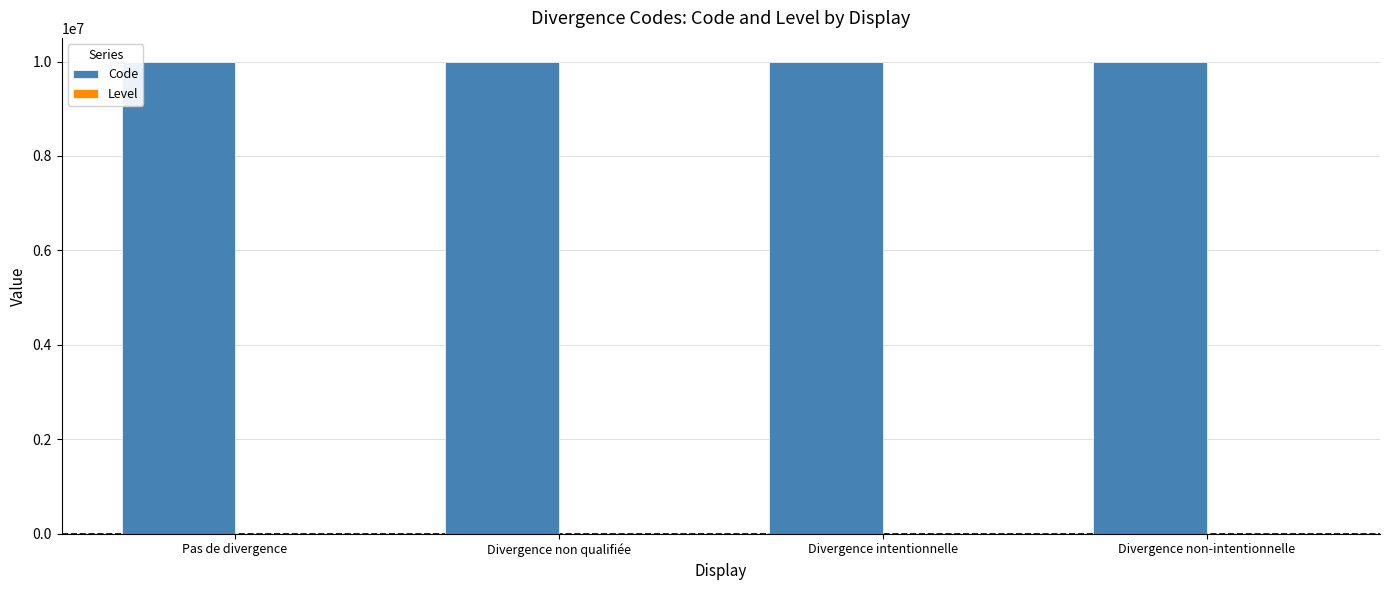

True or false: Code has a value of 10000001 at Pas de divergence.

True